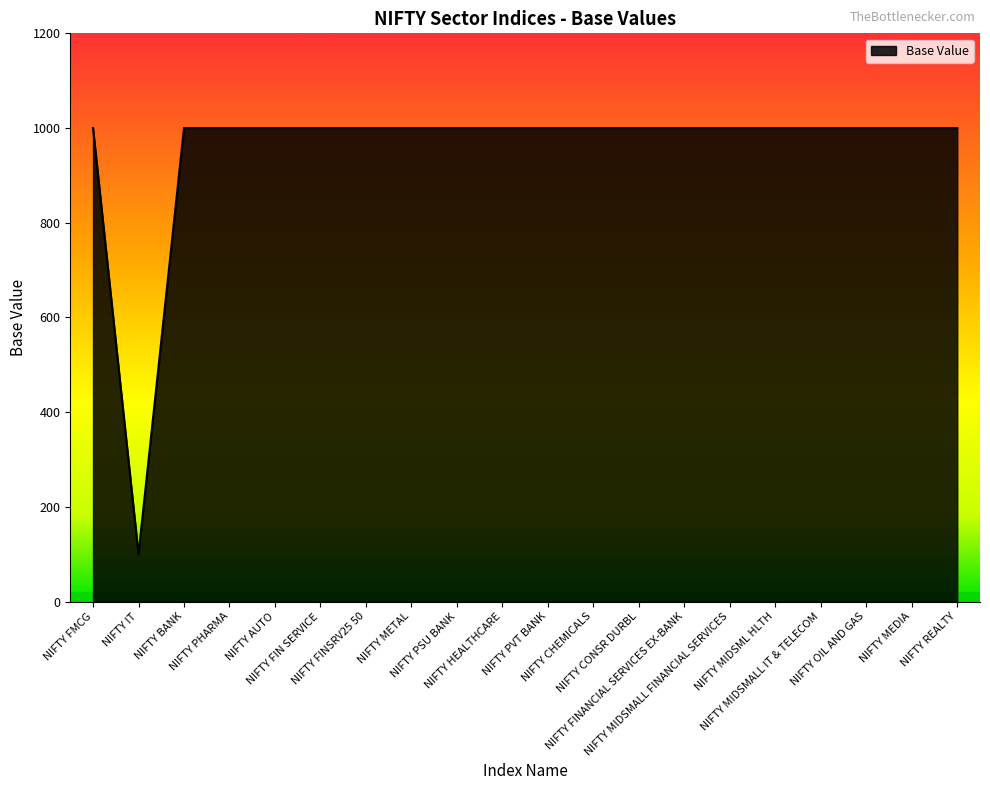

What position from the right is NIFTY PVT BANK?

10